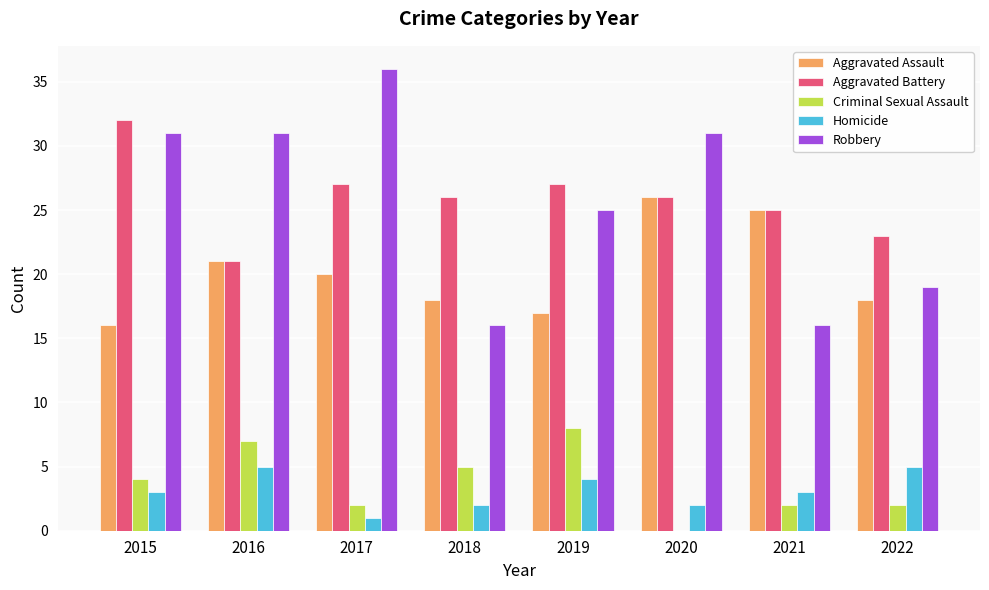

How many Homicide values are between 2 and 5?

7